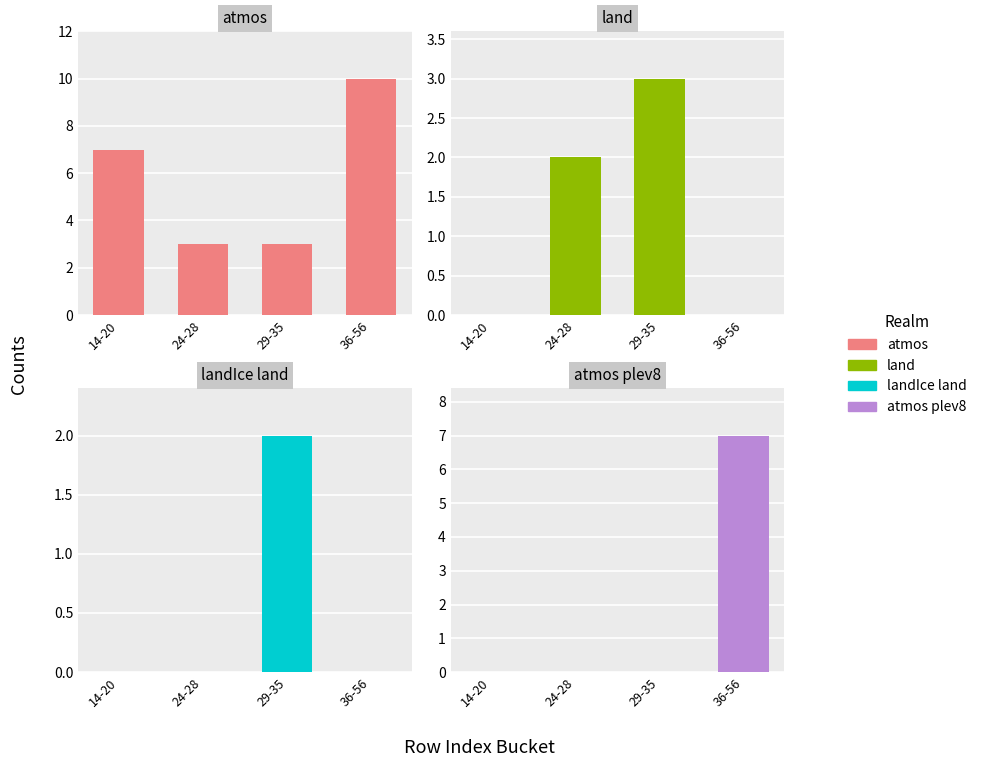

Between 36-56 and 14-20, which is larger?

36-56